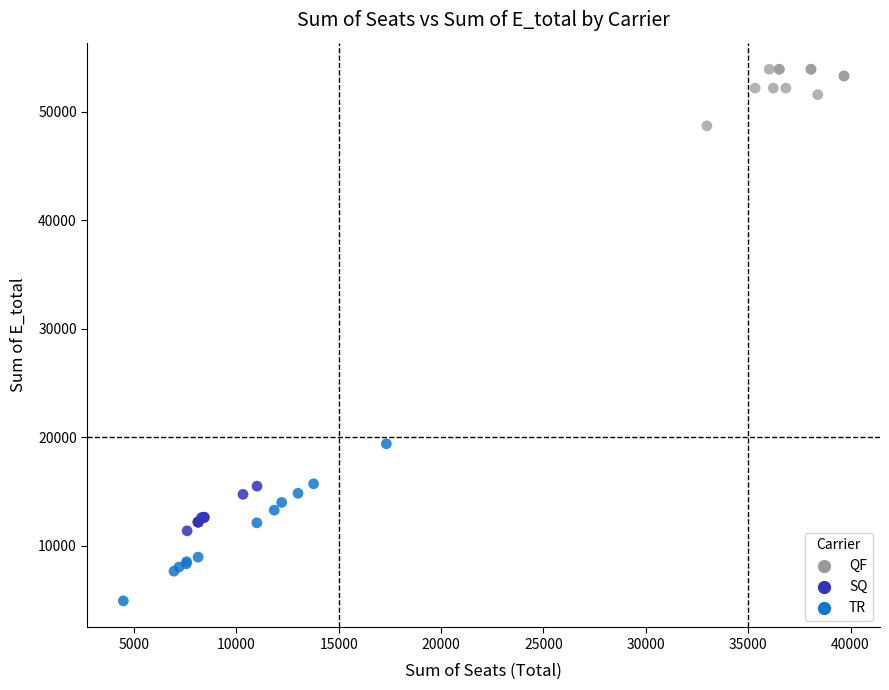

Which series has the largest Y range (max minus min)?

TR